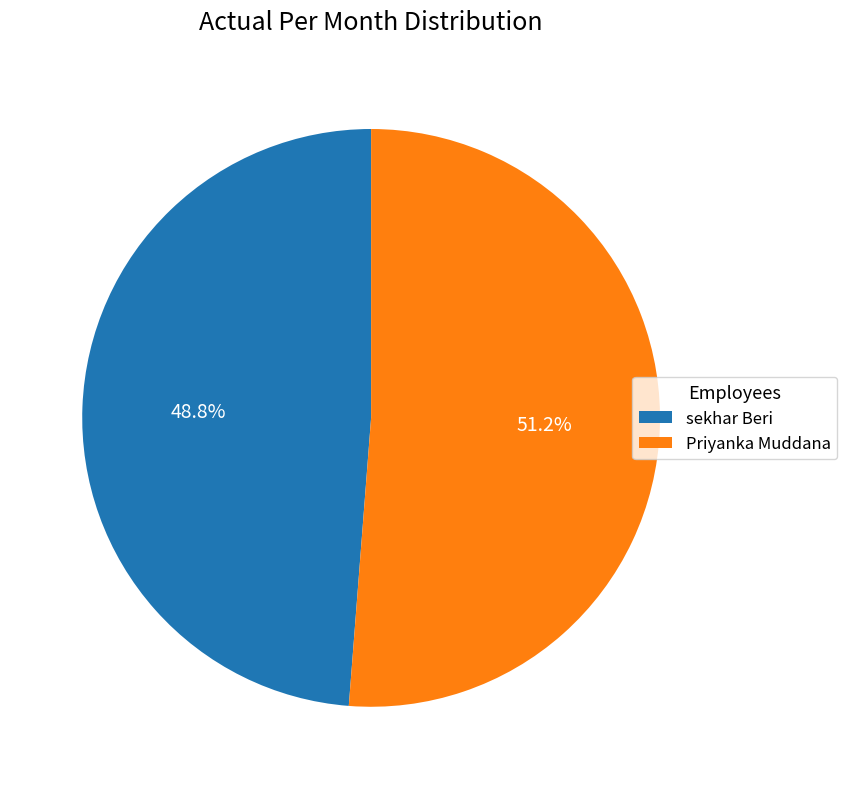

To the nearest percent, what is the combined percentage of sekhar Beri and Priyanka Muddana?

100%